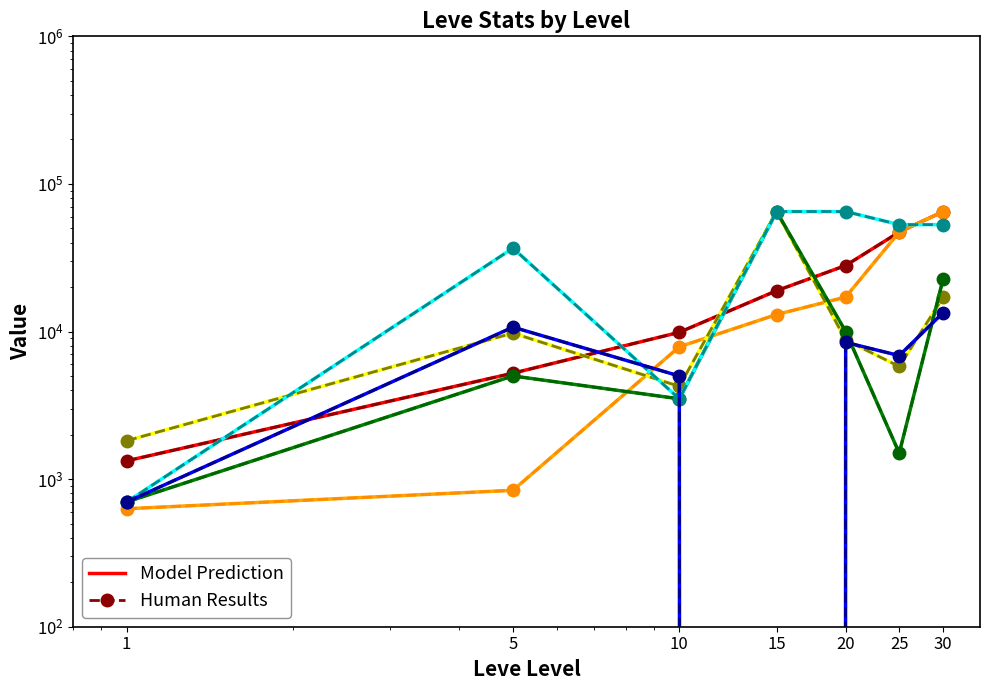

What is the sum of the currentAveragePriceNQ values at 1 and 5?

11408